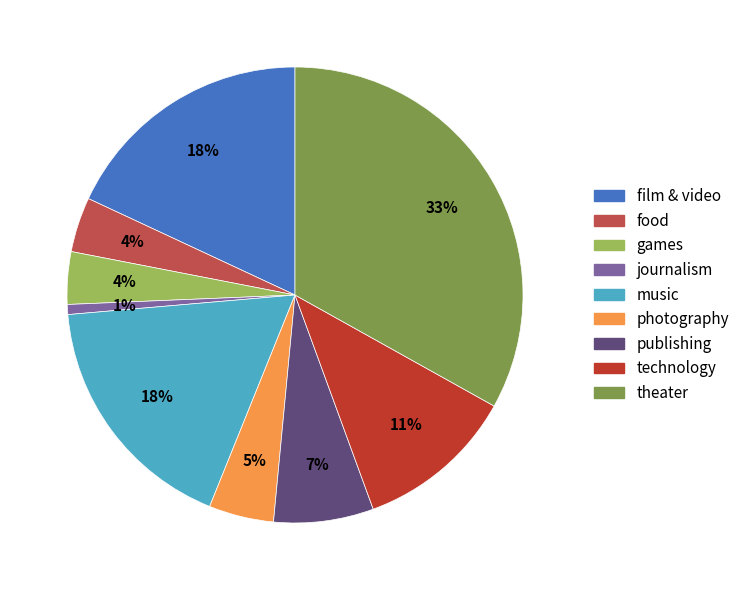

Which slice is the largest?

theater